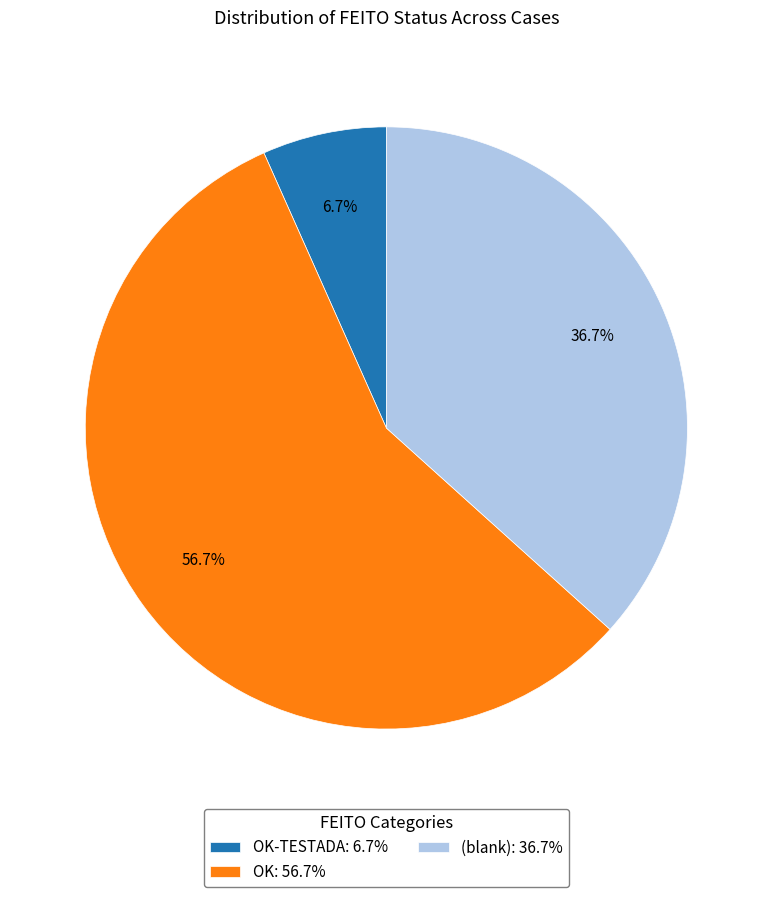

What is the ratio of the value at OK: 56.7% to the value at (blank): 36.7%?

1.5